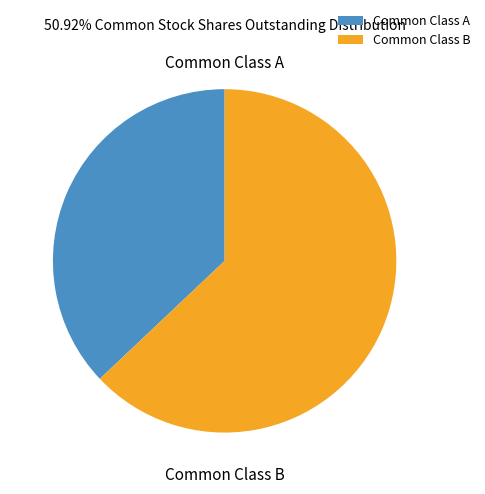

Do Common Class B and Common Class A together represent more than half of the pie?

Yes